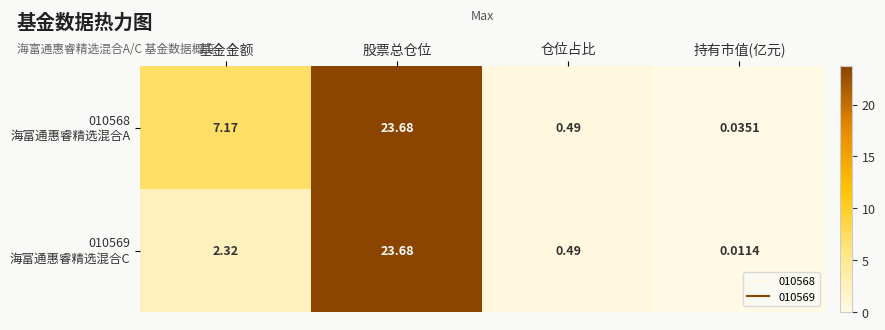

At which category does the chart reach its minimum across all series?

持有市值(亿元)